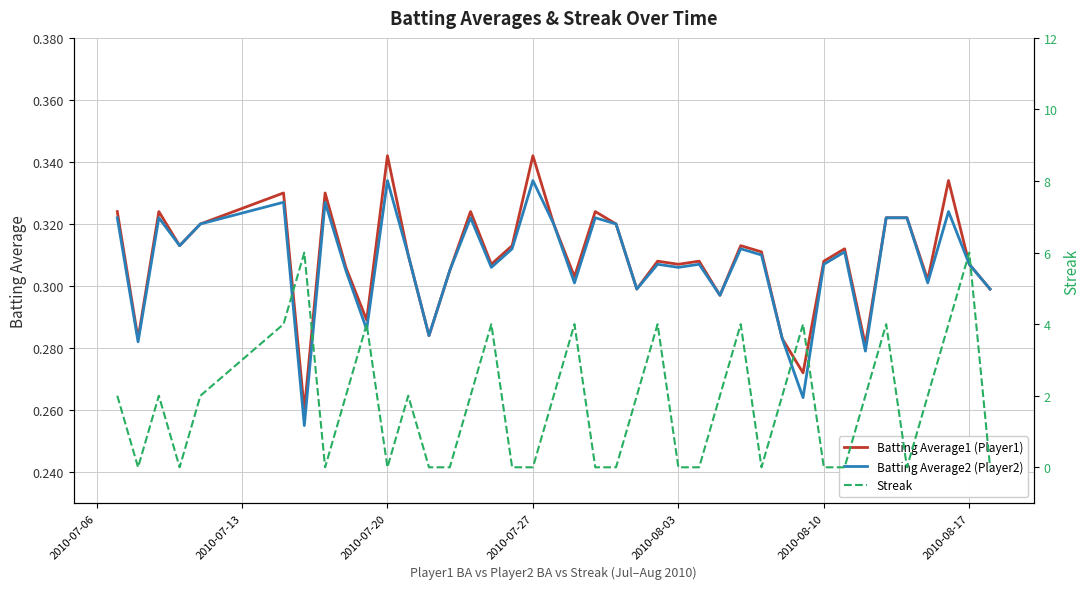

What is the lowest value of the Batting Average2 (Player2) series?

0.3